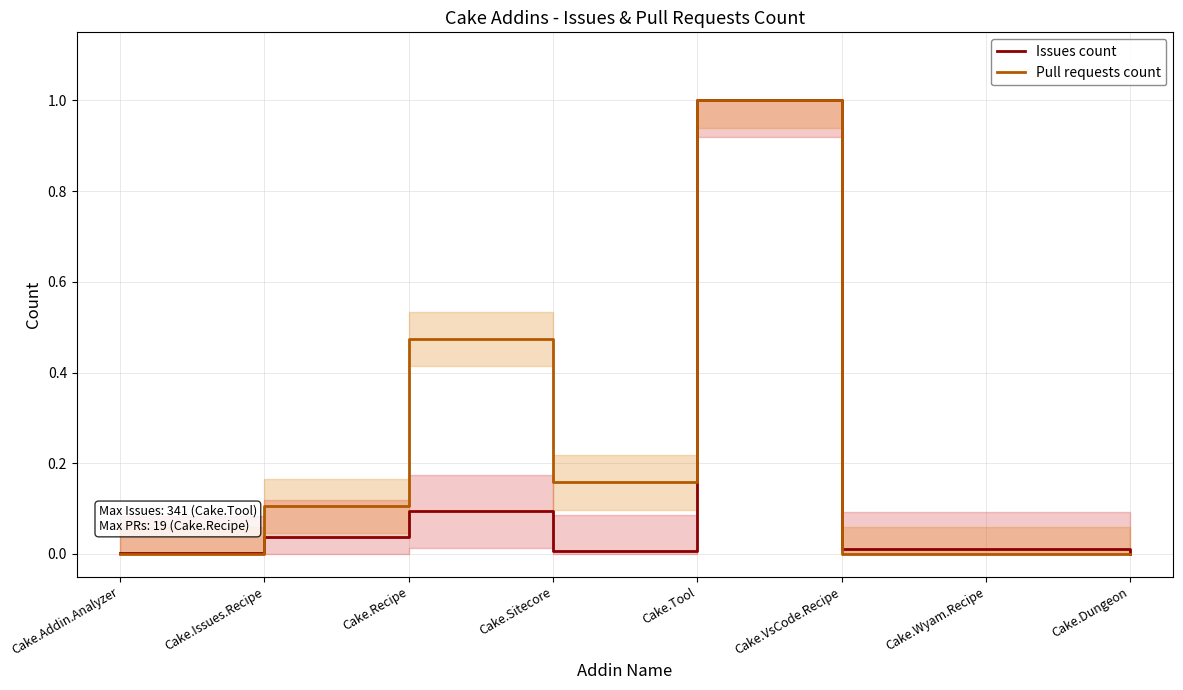

How many positive values does the Pull requests count series have?

4